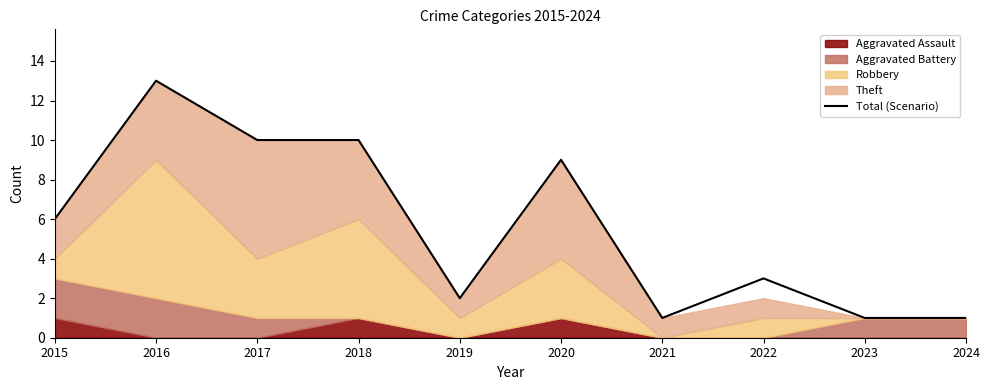

Reading left to right, extract all data points from this chart.

6	13	10	10	2	9	1	3	1	1